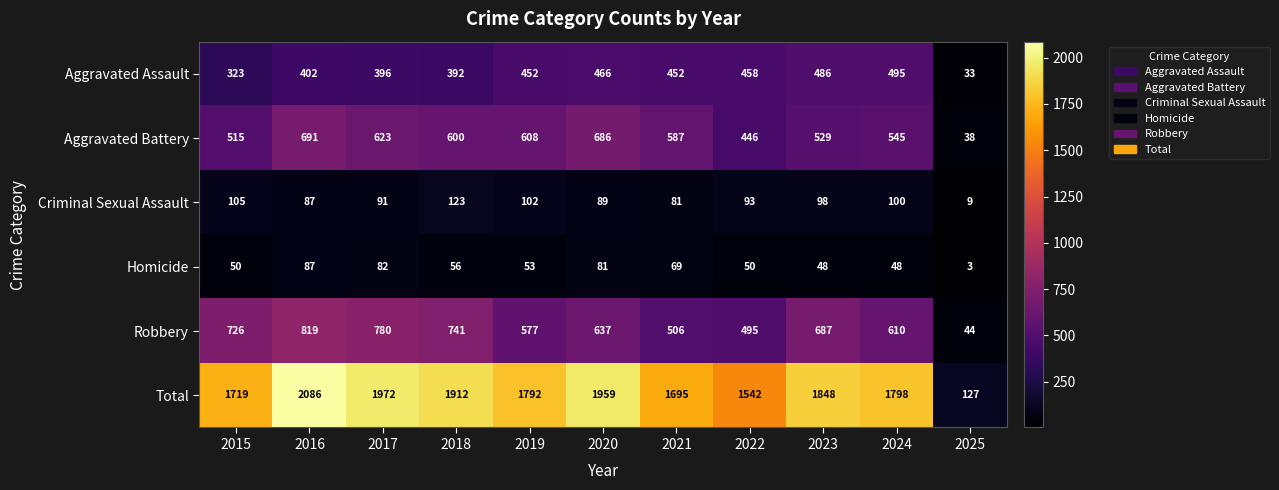

What is the smallest value displayed?

3